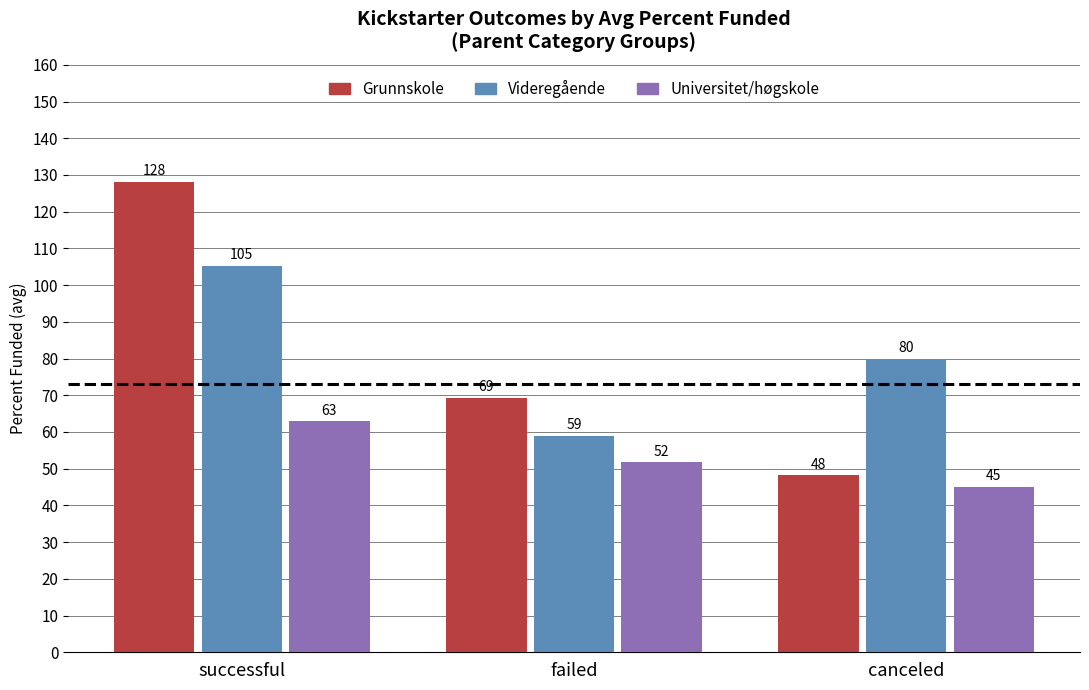

At which category is the sum across all series the highest?

successful